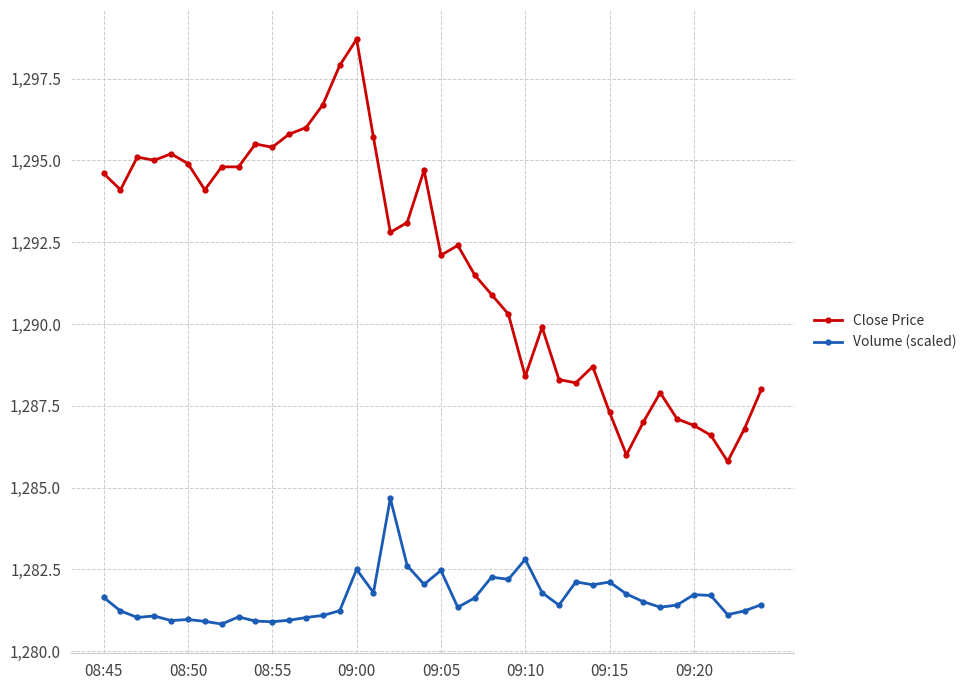

True or false: Close Price has more than 2 interior local peaks.

True